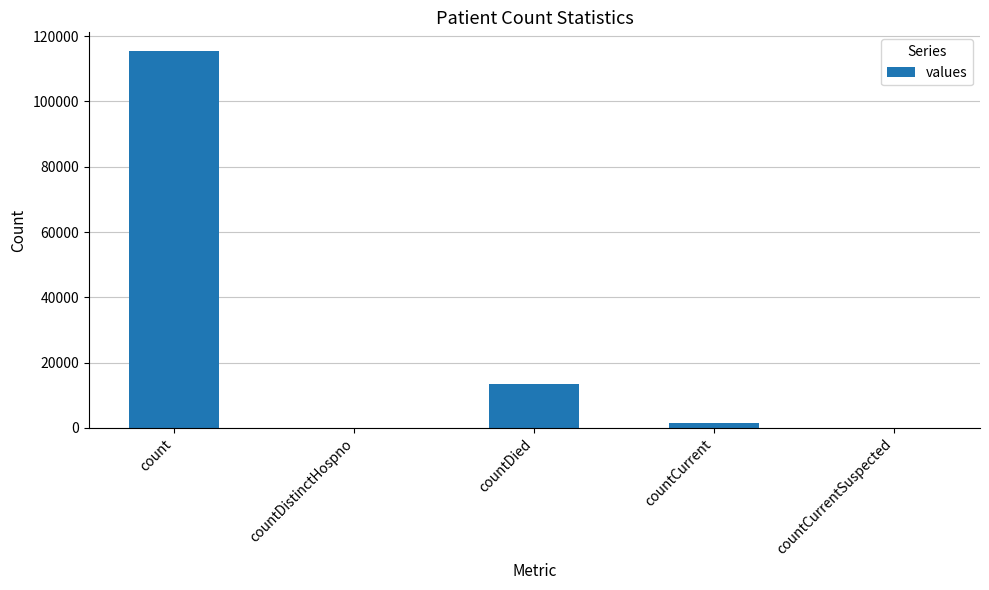

Between countDied and countCurrent, which is larger?

countDied